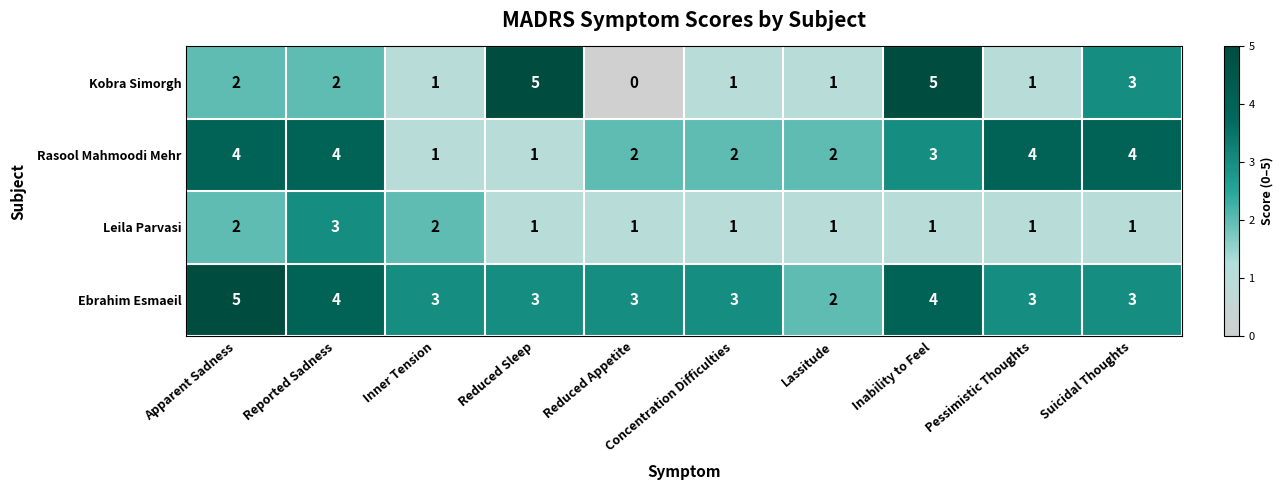

Rank the series by their average value, from lowest to highest.

Leila Parvasi, Kobra Simorgh, Rasool Mahmoodi Mehr, Ebrahim Esmaeil